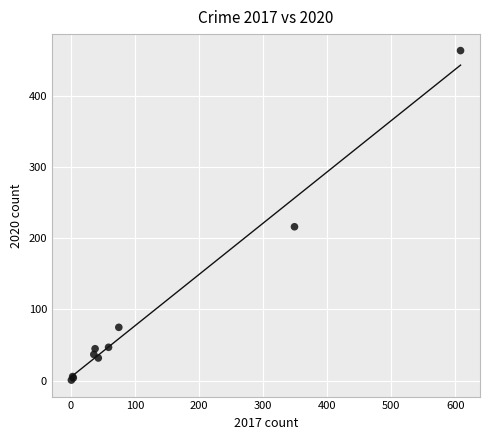

What Y value in the scatter plot is closest to 232?

216